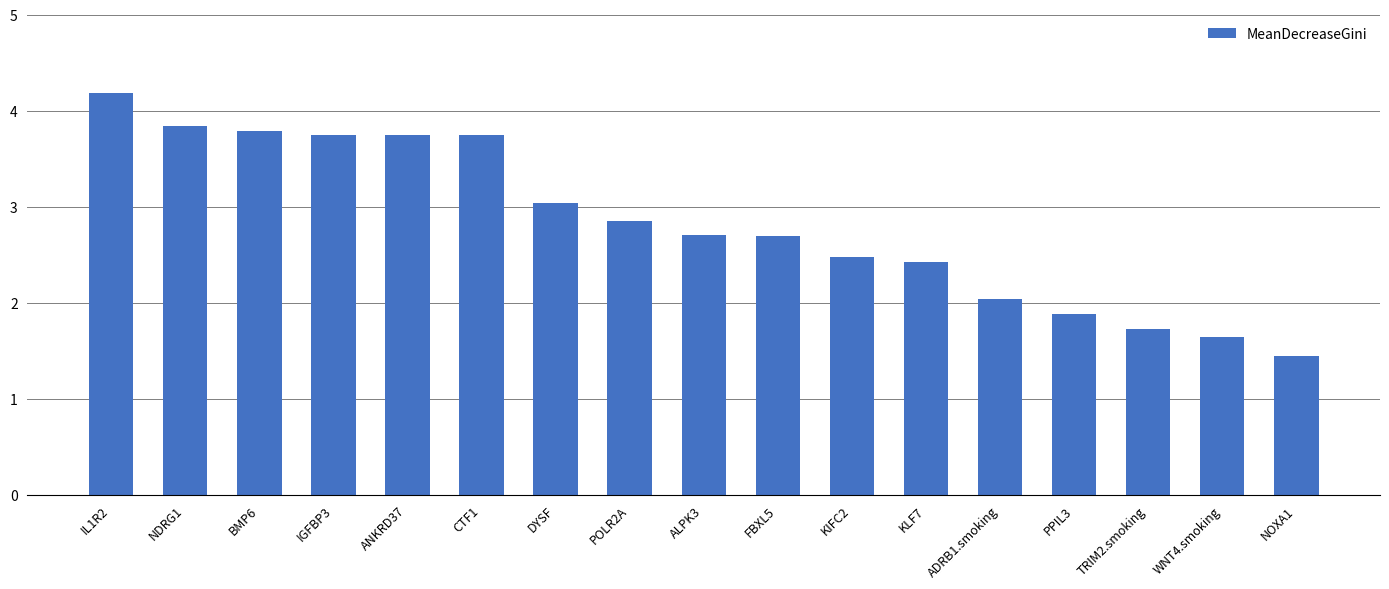

What is the maximum value shown in the chart?

4.2